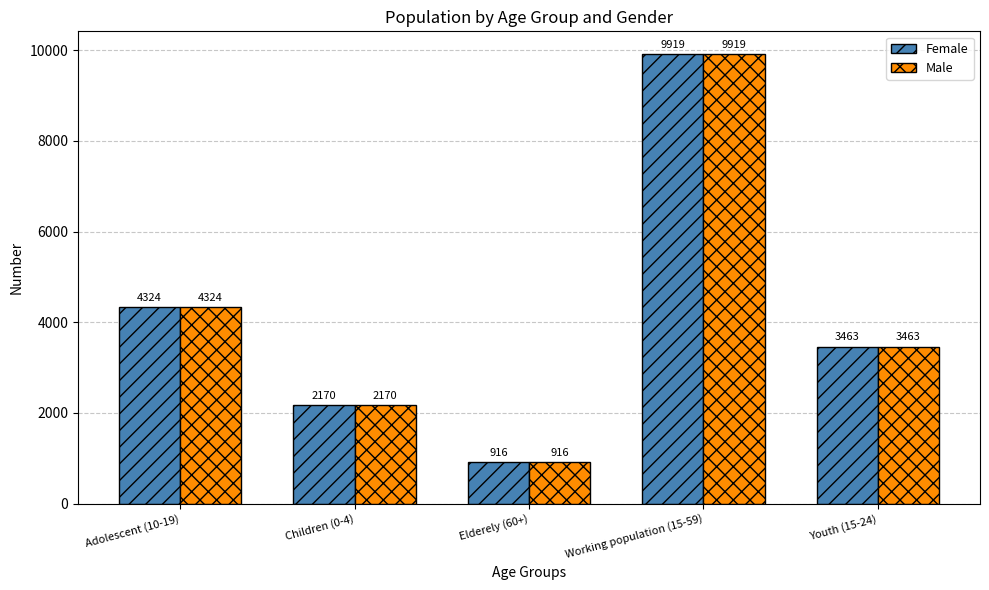

Reading left to right, list all the values displayed in this chart.

Female: 4324	2170	916	9919	3463
Male: 4324	2170	916	9919	3463